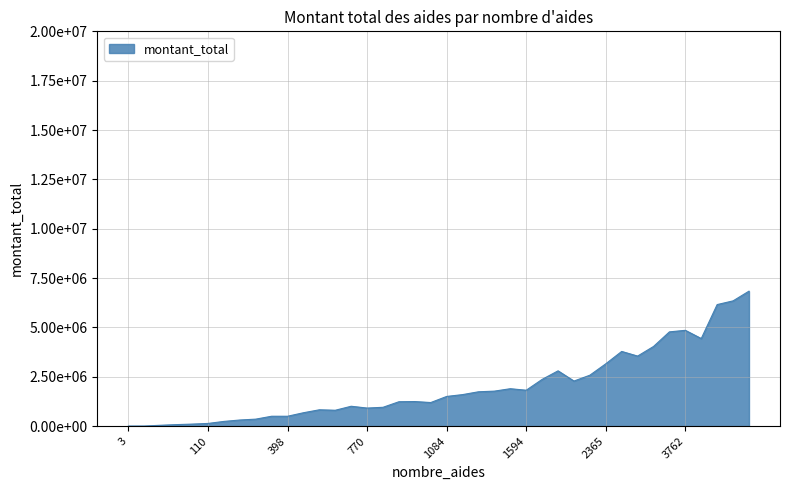

How many interior local peaks (higher than both neighbors) does the data have?

13